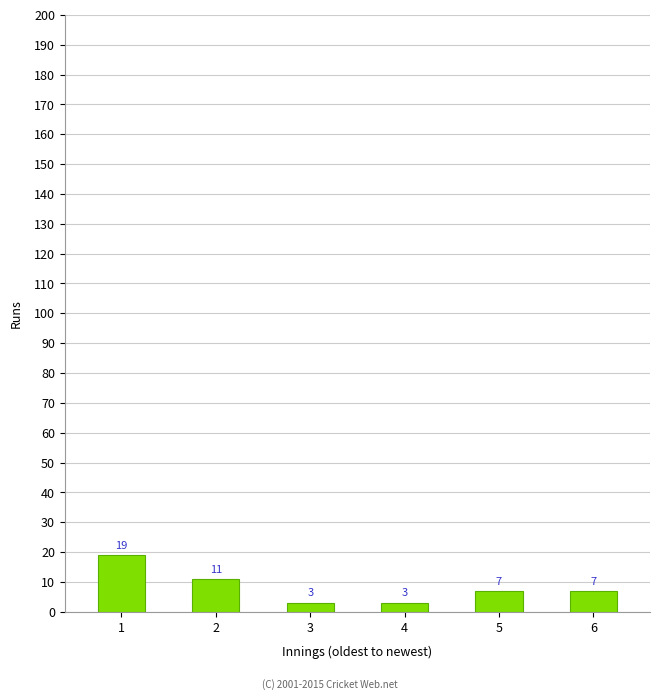

What is the value of the 2nd bar from the left?

11